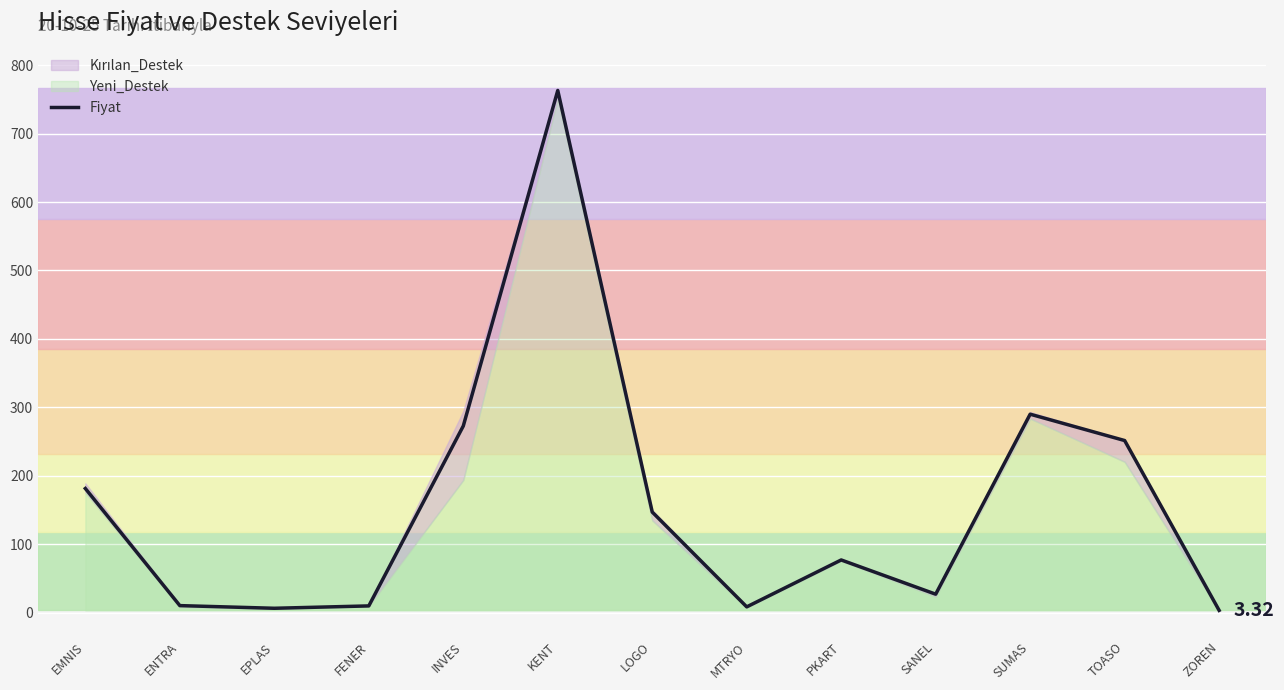

Which category has the lowest value across all series?

ZOREN